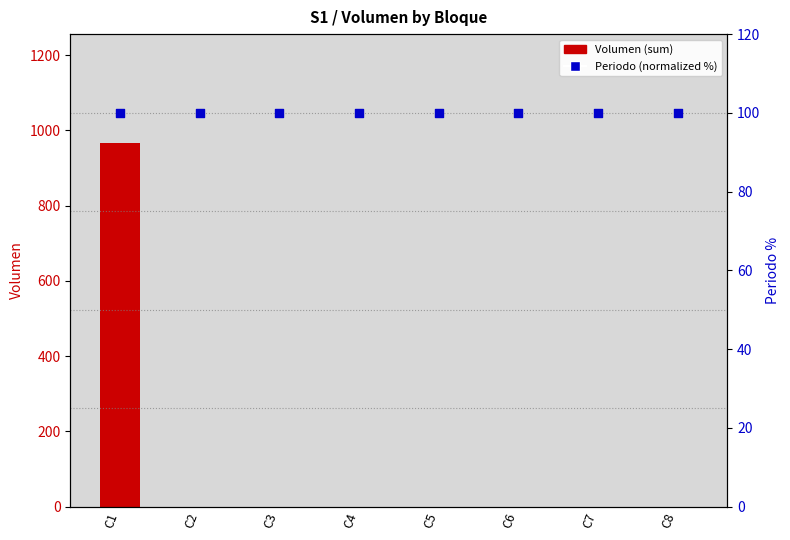

Which series has the widest spread of Y values?

Volumen (sum)